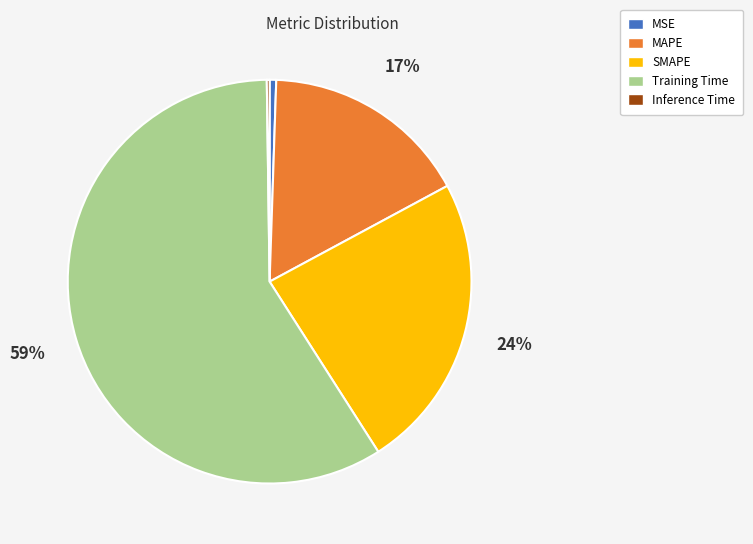

True or false: MSE accounts for 1% of the total.

True